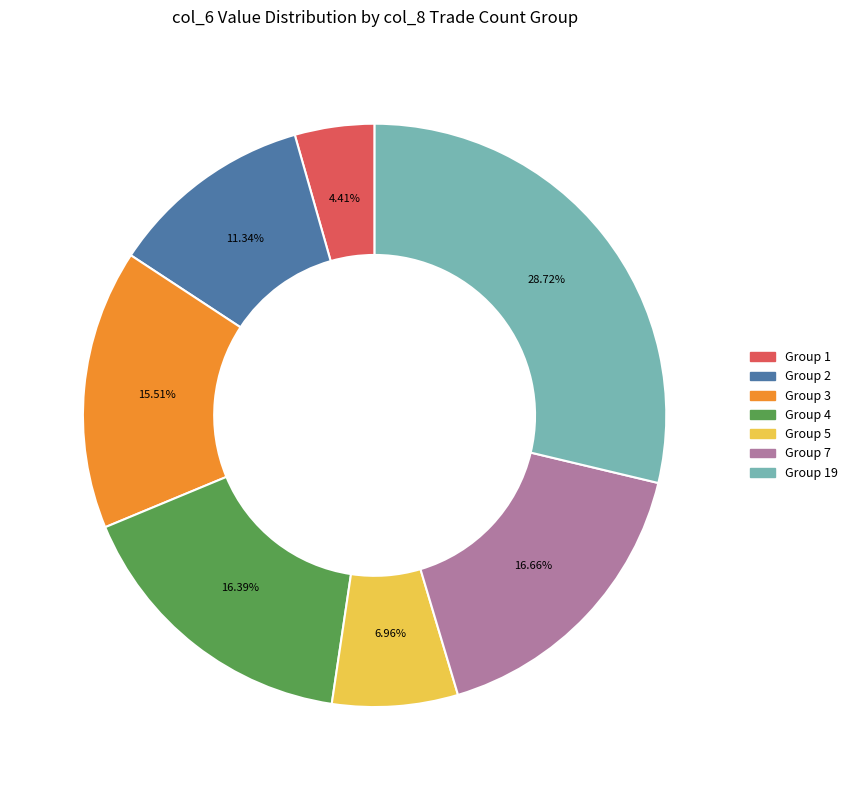

Does any single category account for the majority?

No